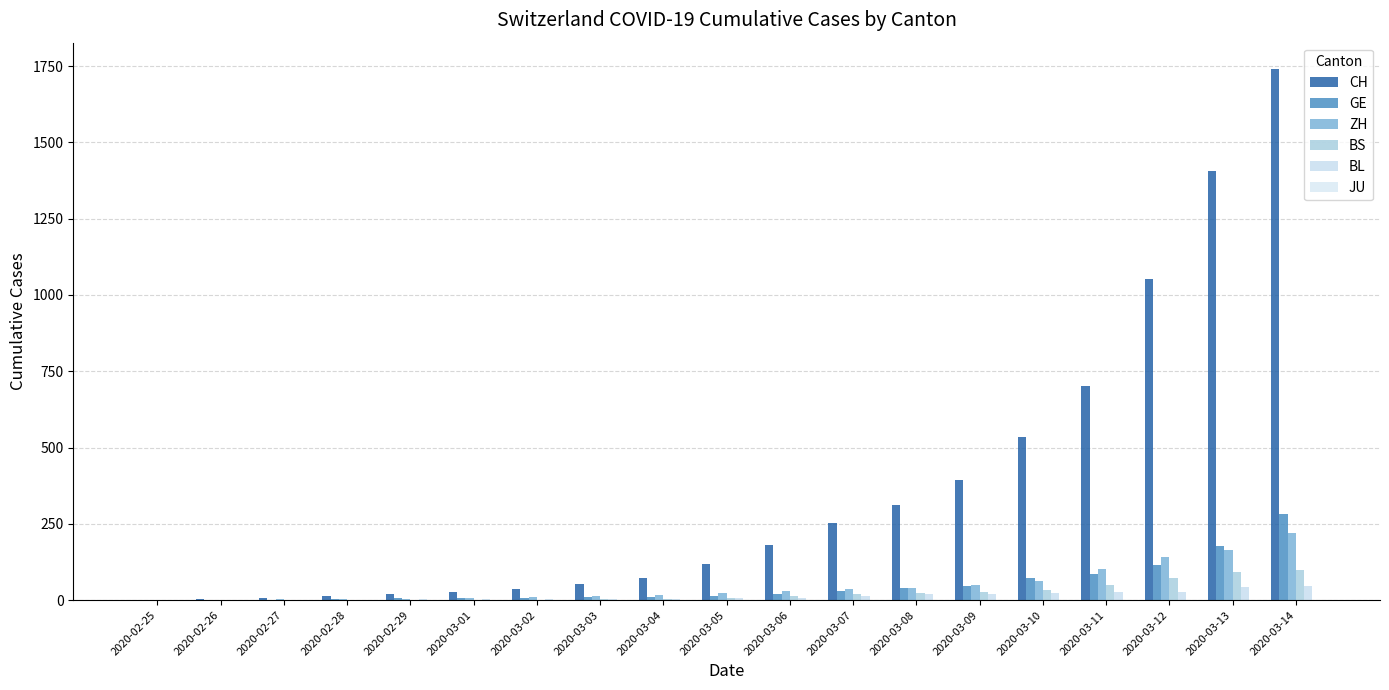

How many categories are shown in the chart?

19